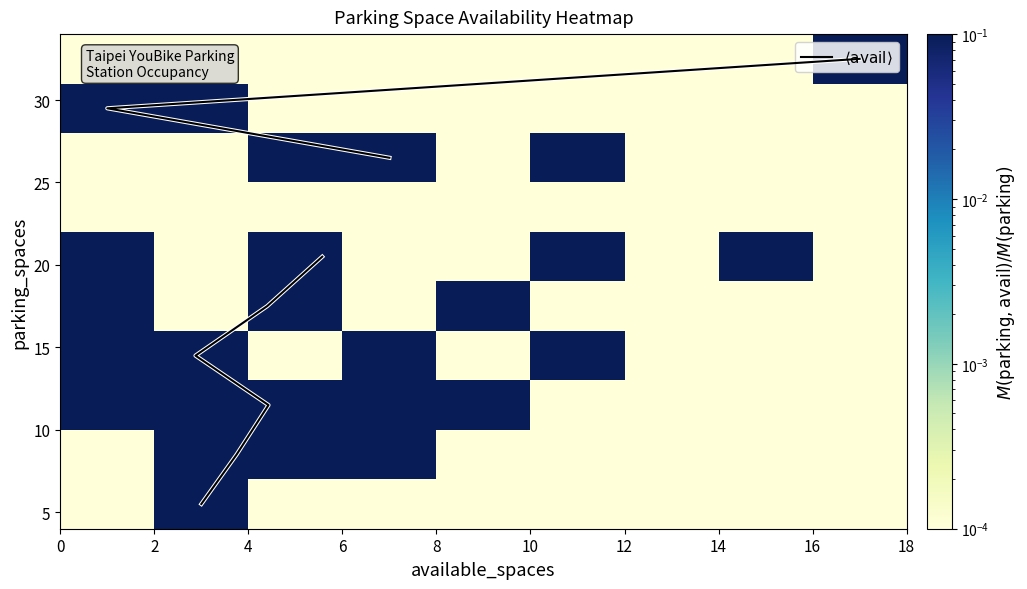

What is the spread (max minus min) of values at 18?

4